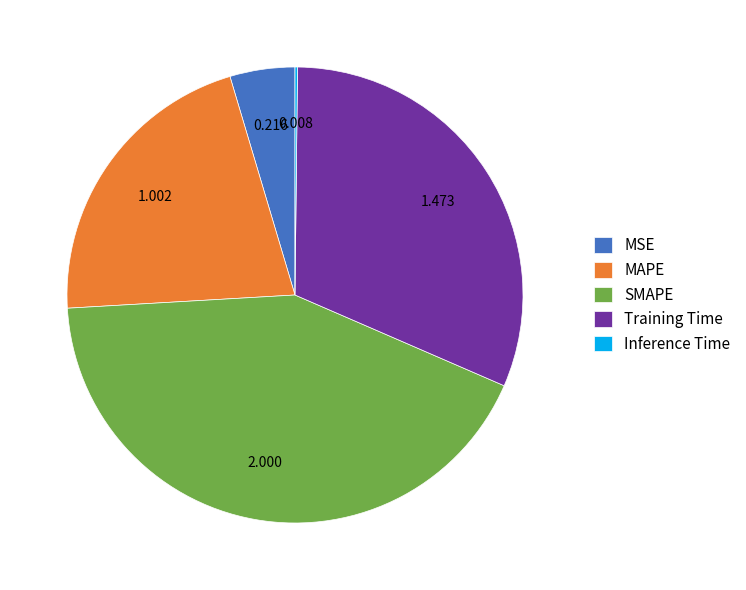

True or false: SMAPE accounts for 54% of the total.

False